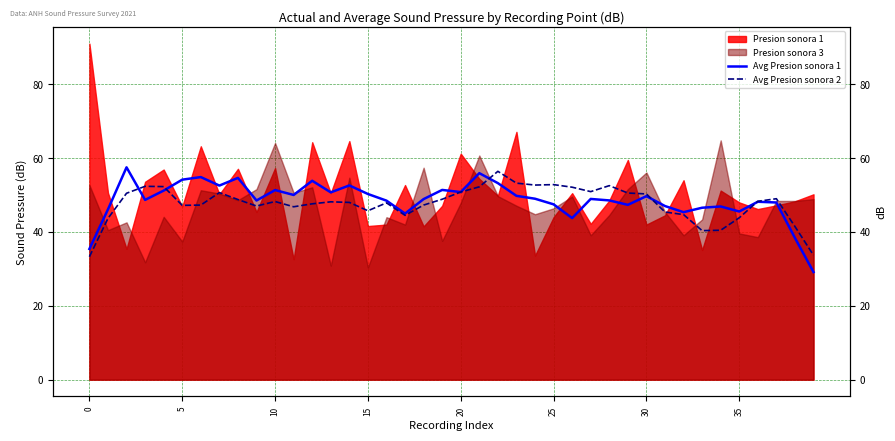

True or false: Avg Presion sonora 1 has a value of 81.7 at 12.

False